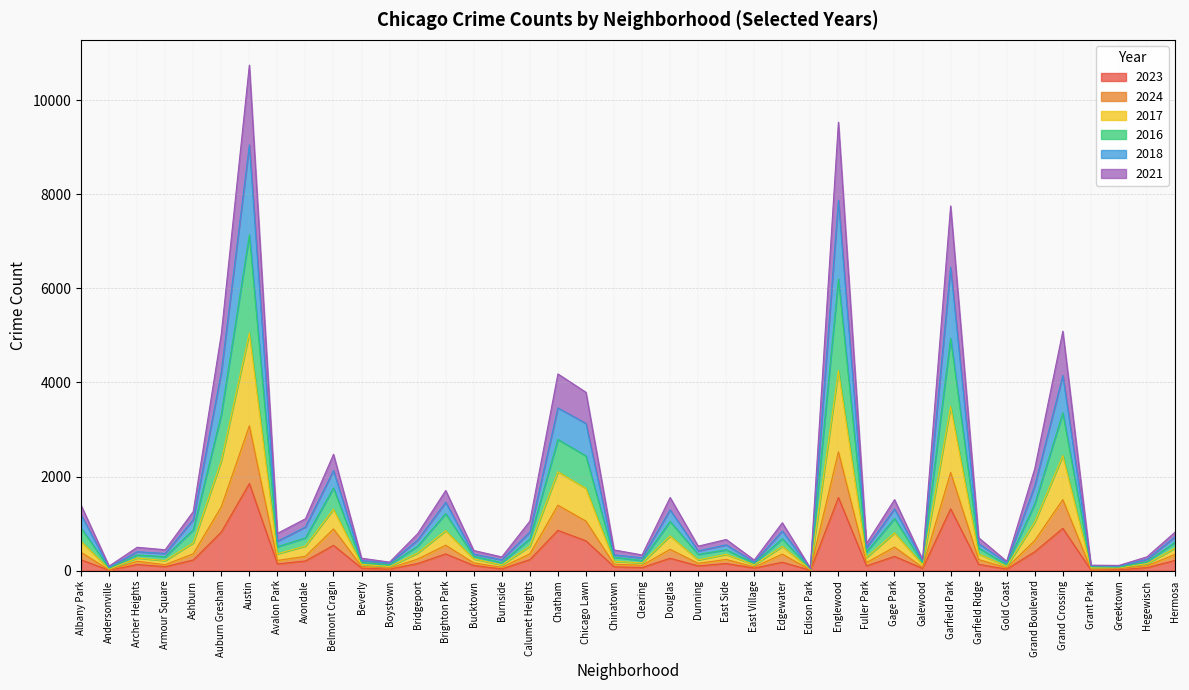

True or false: 2018 and 2016 intersect in this chart.

False